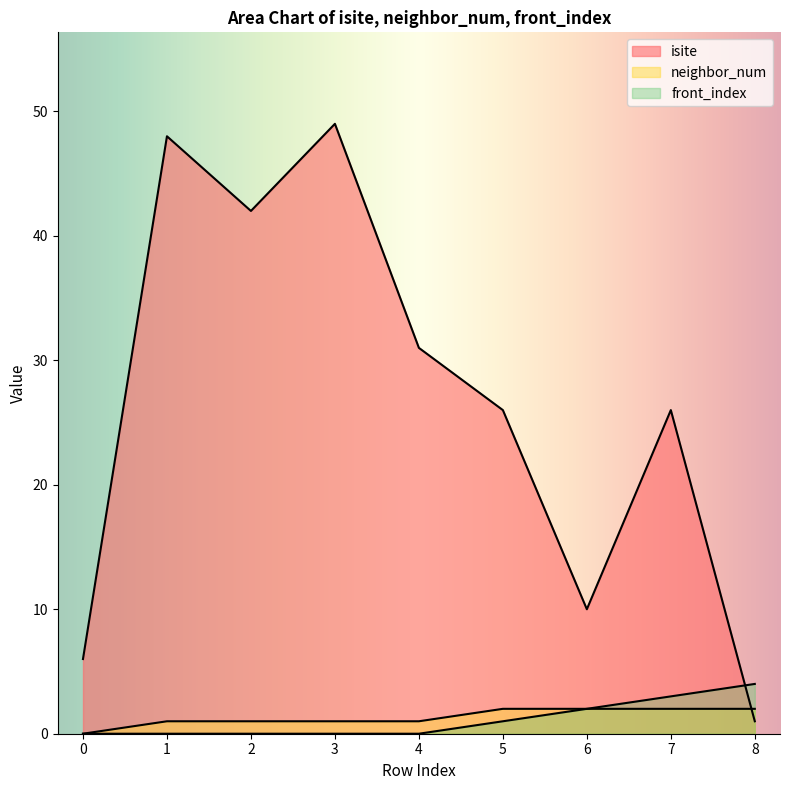

True or false: front_index has more than 2 points higher than both neighbors.

False